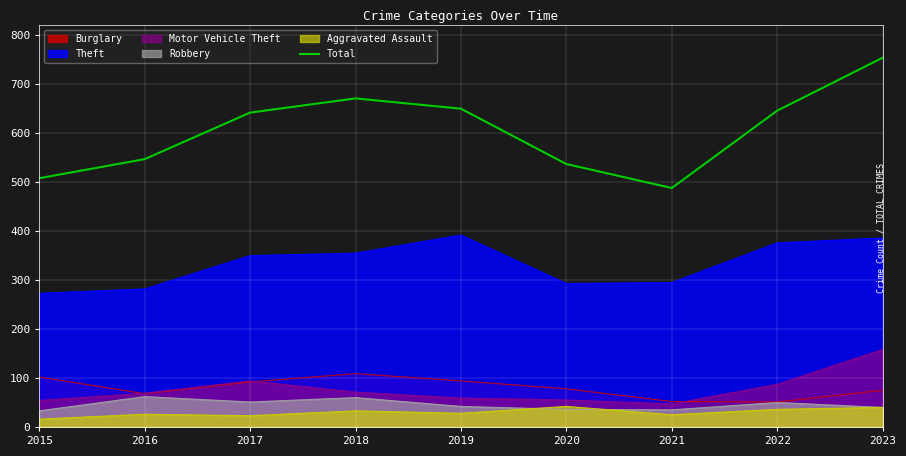

How many points are lower than both their immediate neighbors (excluding endpoints)?

1